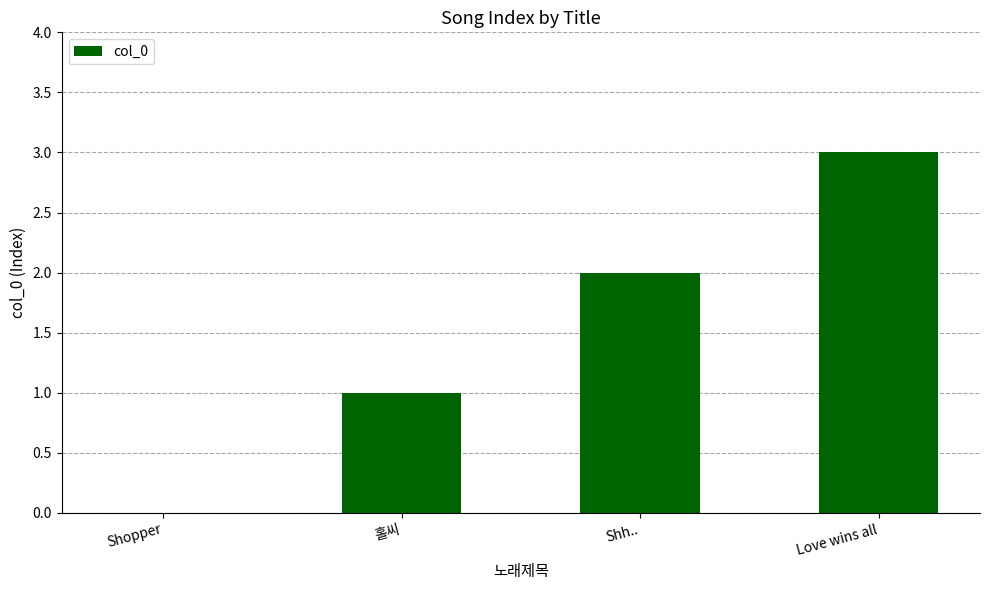

Are the bars grouped side by side (vs. stacked)?

No